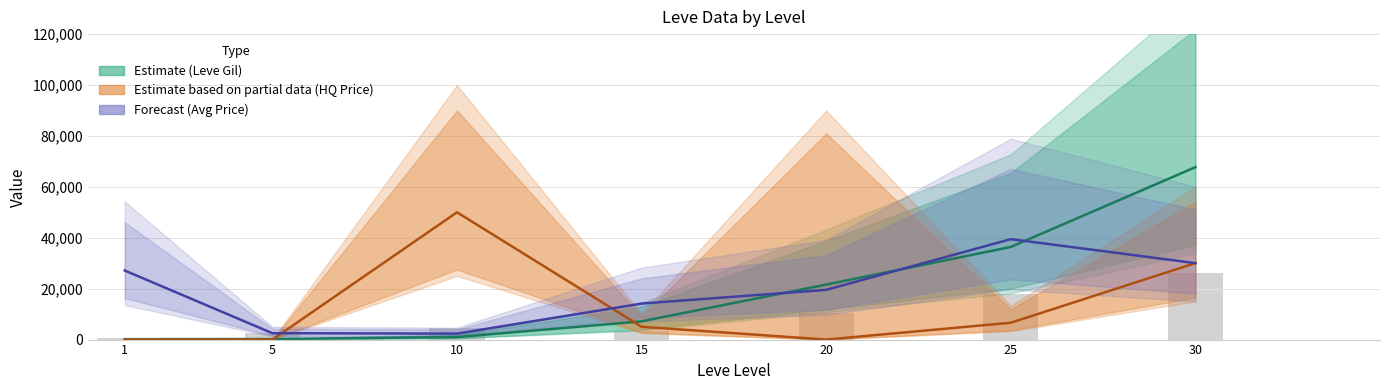

Which series changed the most between 1 and 15?

currentAveragePrice (Forecast)